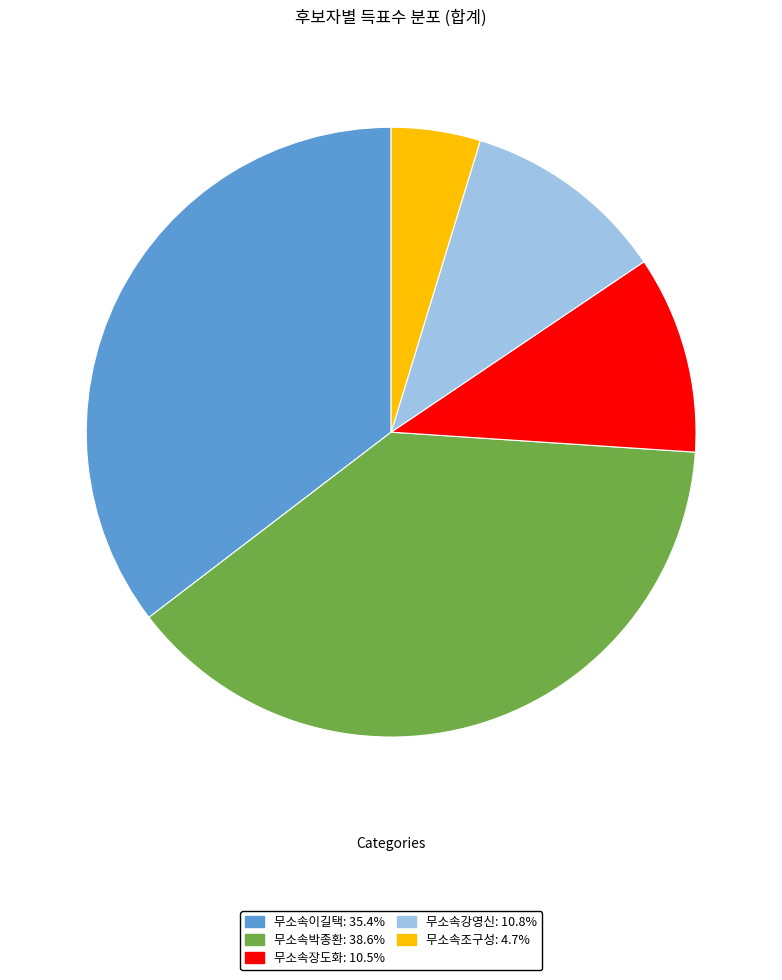

How many slices are in this pie chart?

5